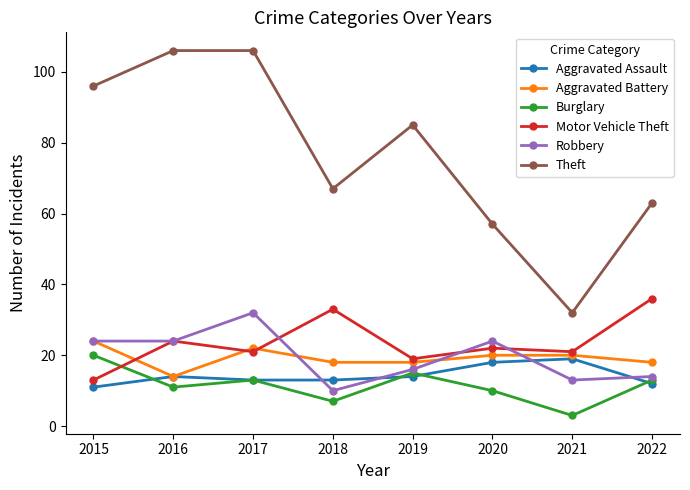

Which category has the highest value in the Aggravated Assault series?

2021